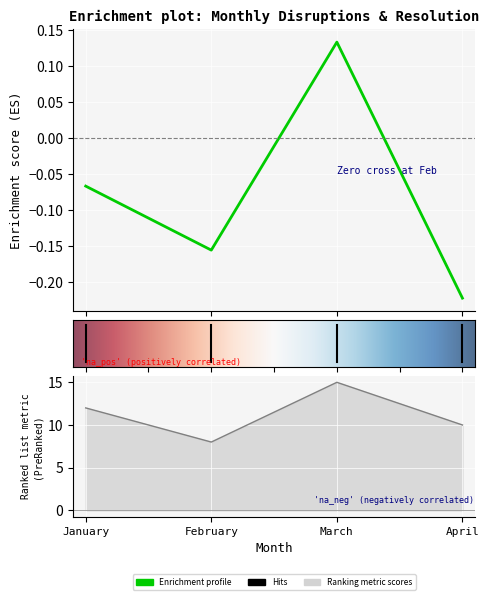

Where is the first local minimum for Disruptions?

February